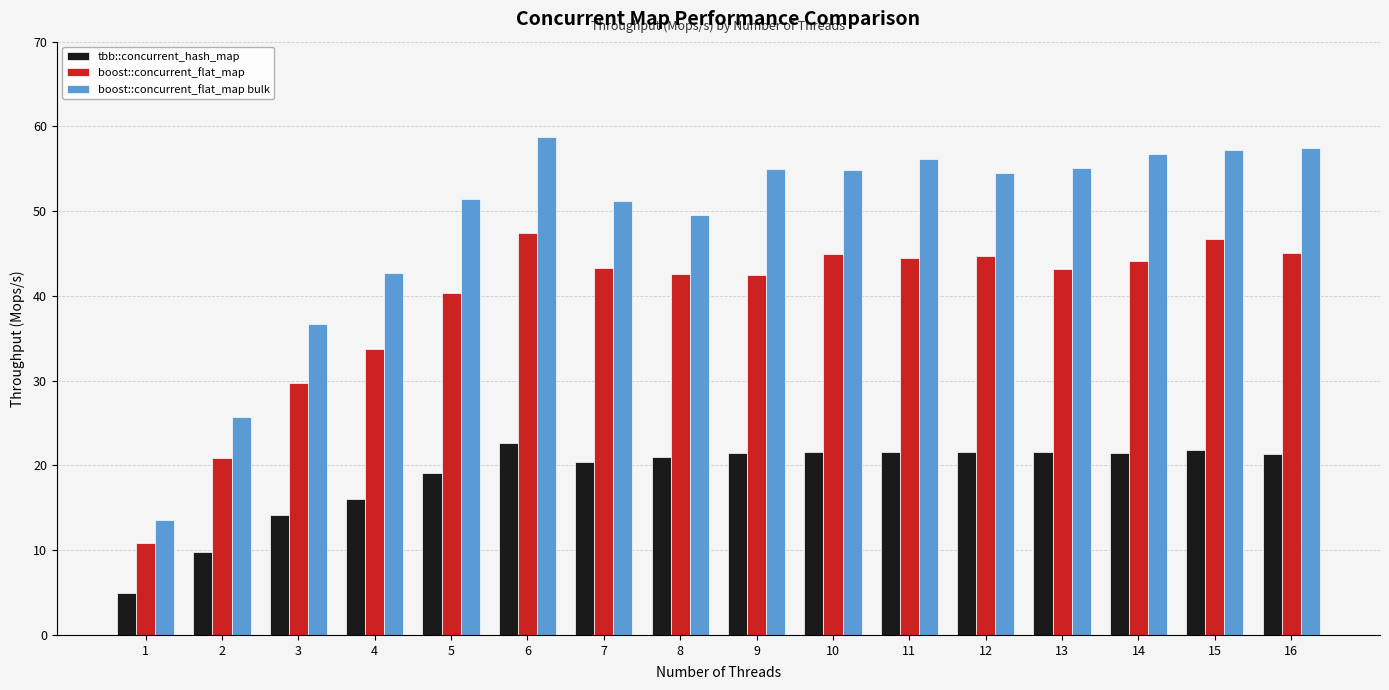

What is the lowest value of the boost::concurrent_flat_map bulk series?

13.6